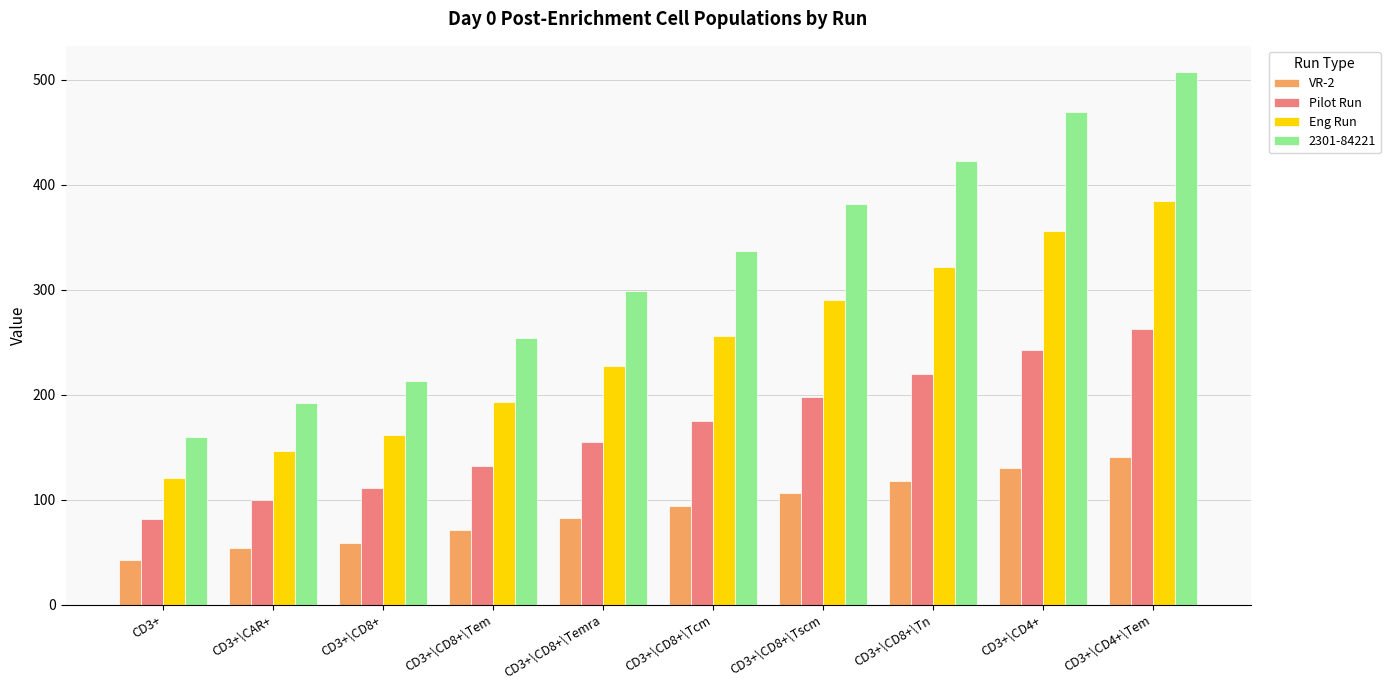

At which category is the sum across all series the highest?

CD3+\CD4+\Tem